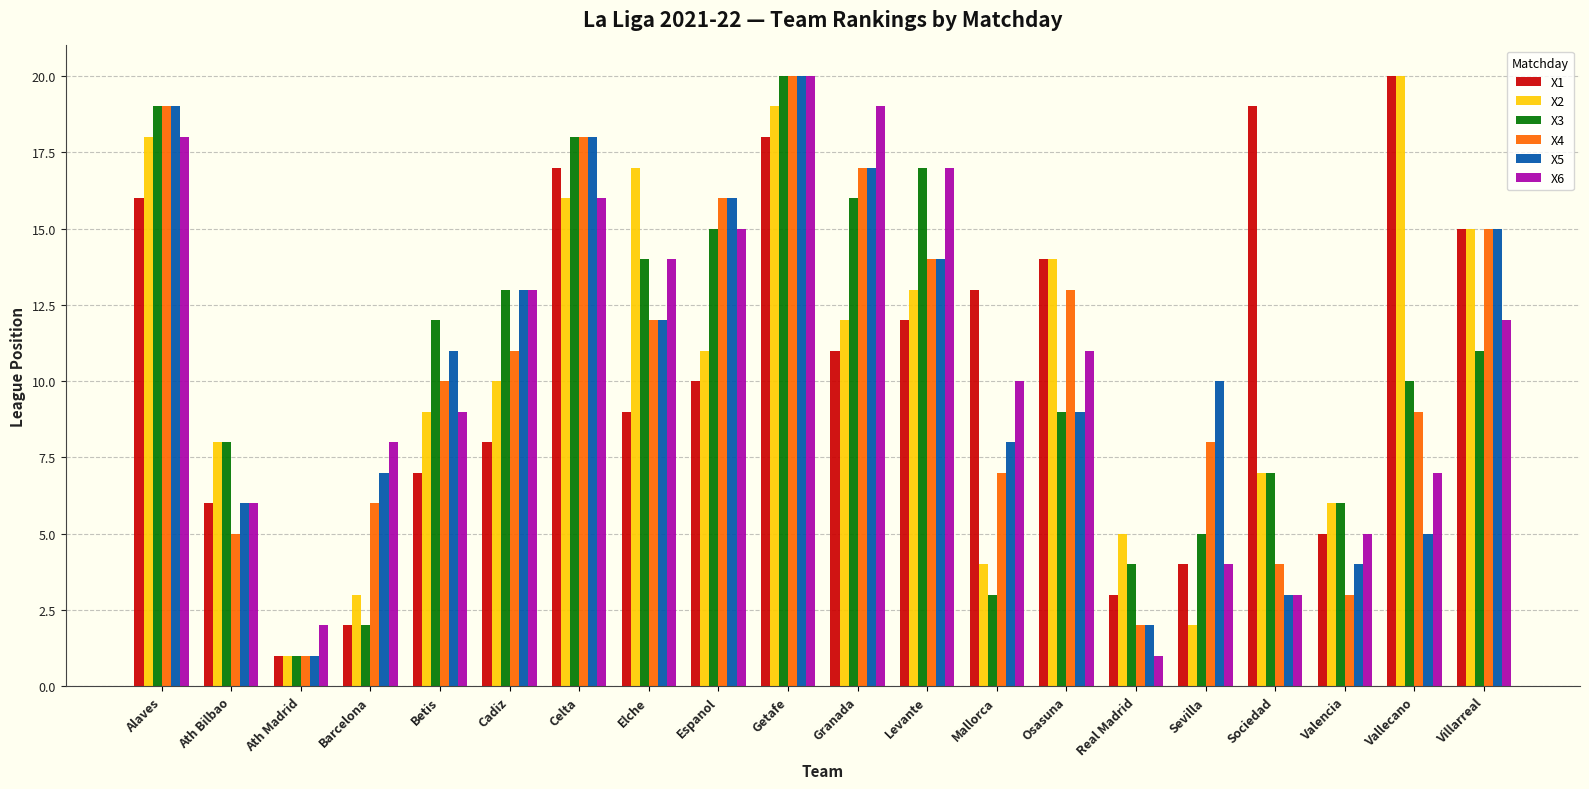

What is the total value across all series at Levante?

87